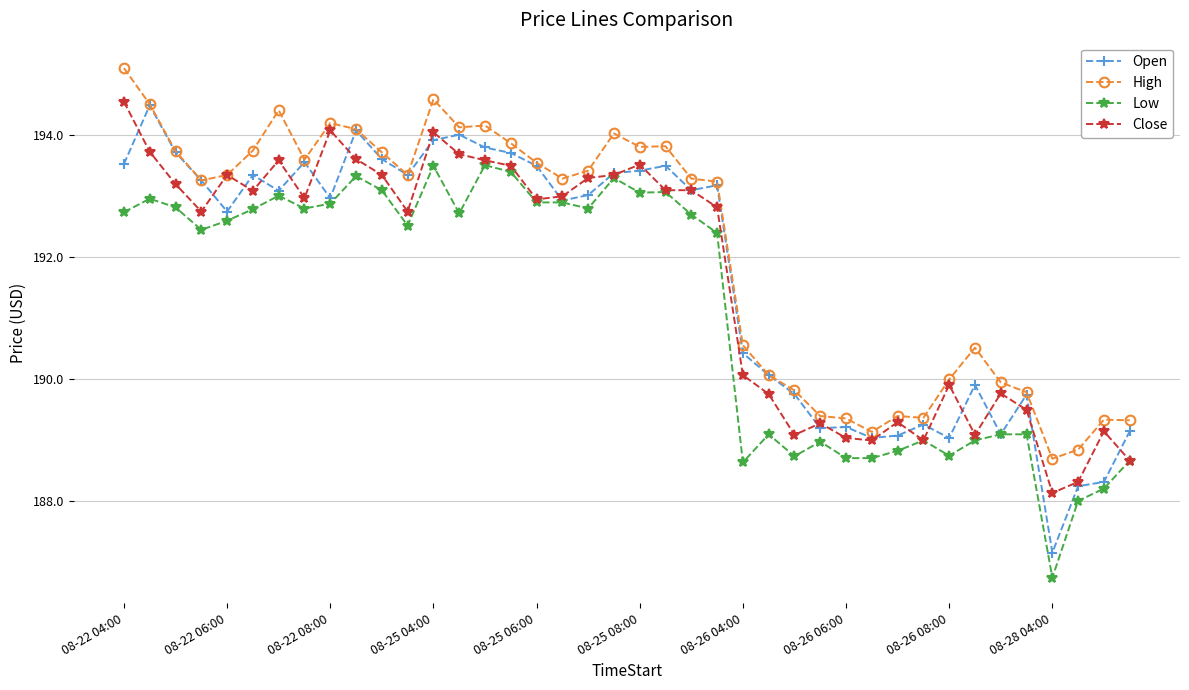

How many values in the Close series are below 192?

16